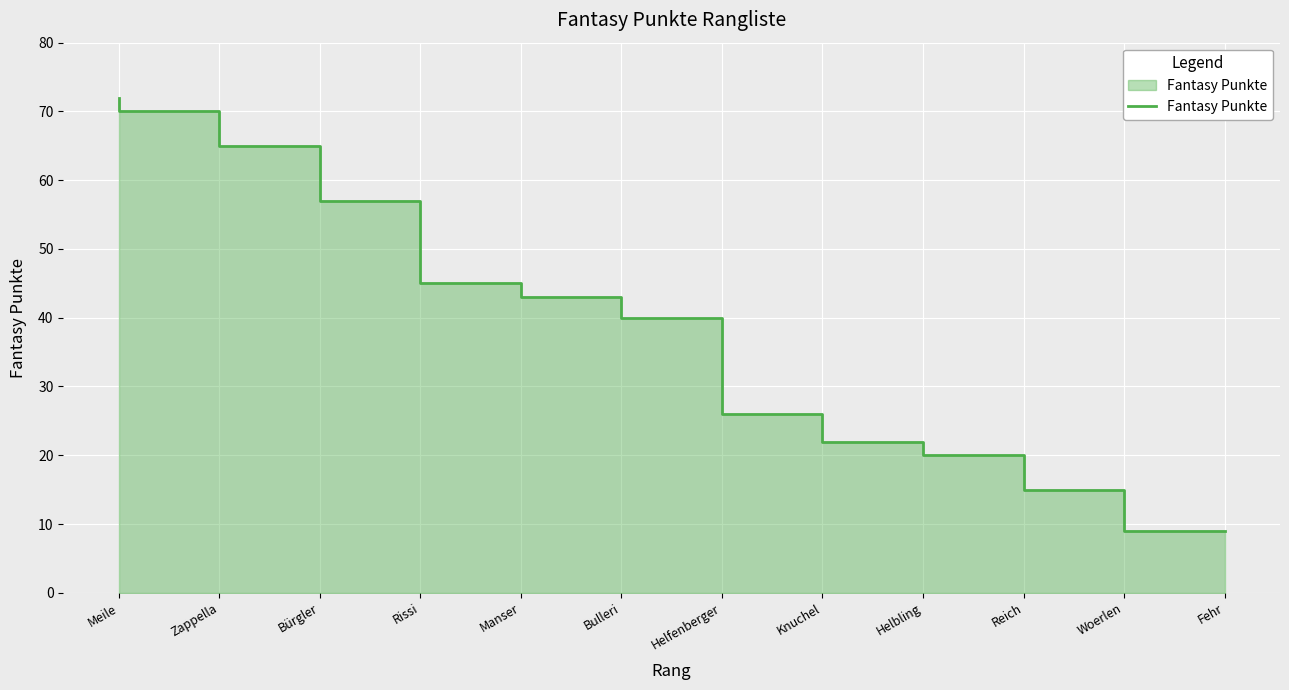

Approximately how many times larger is the value at Bulleri compared to Woerlen?

2.9